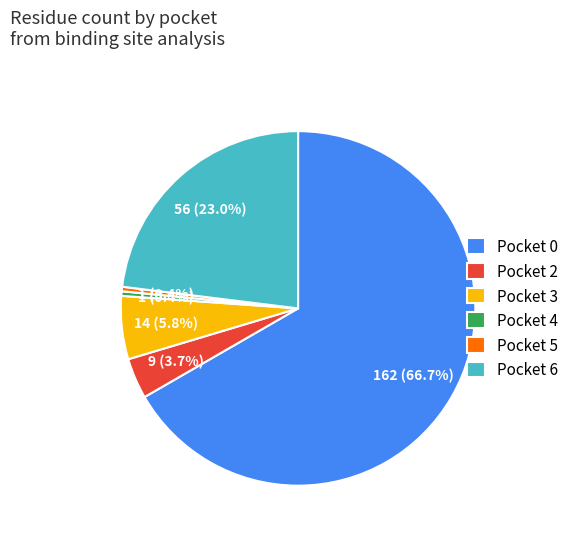

How many segments does this pie chart have?

6